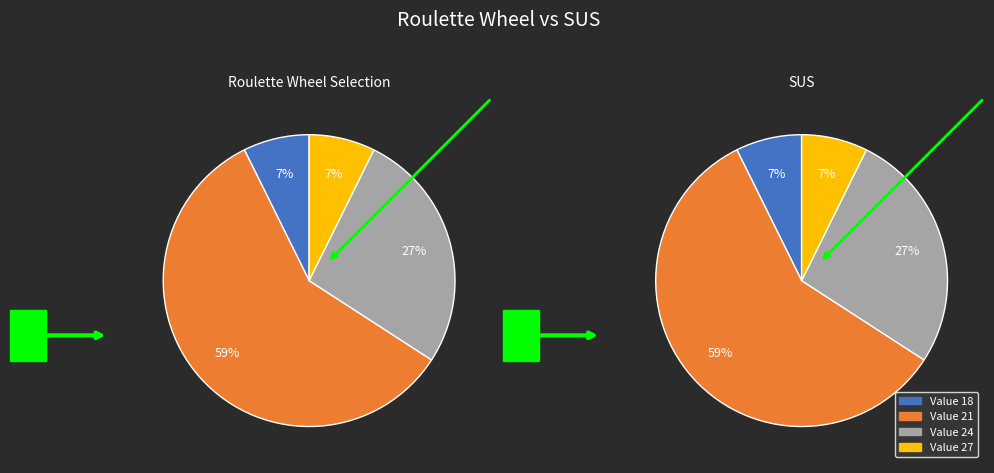

Does 4 represent more than half of the total?

No